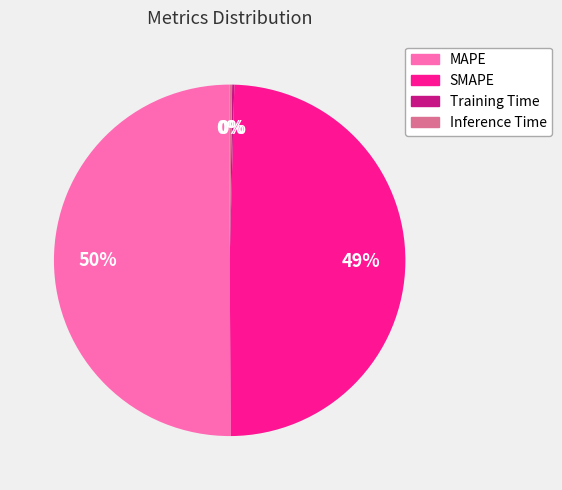

What percentage is the SMAPE slice, to the nearest percent?

49%